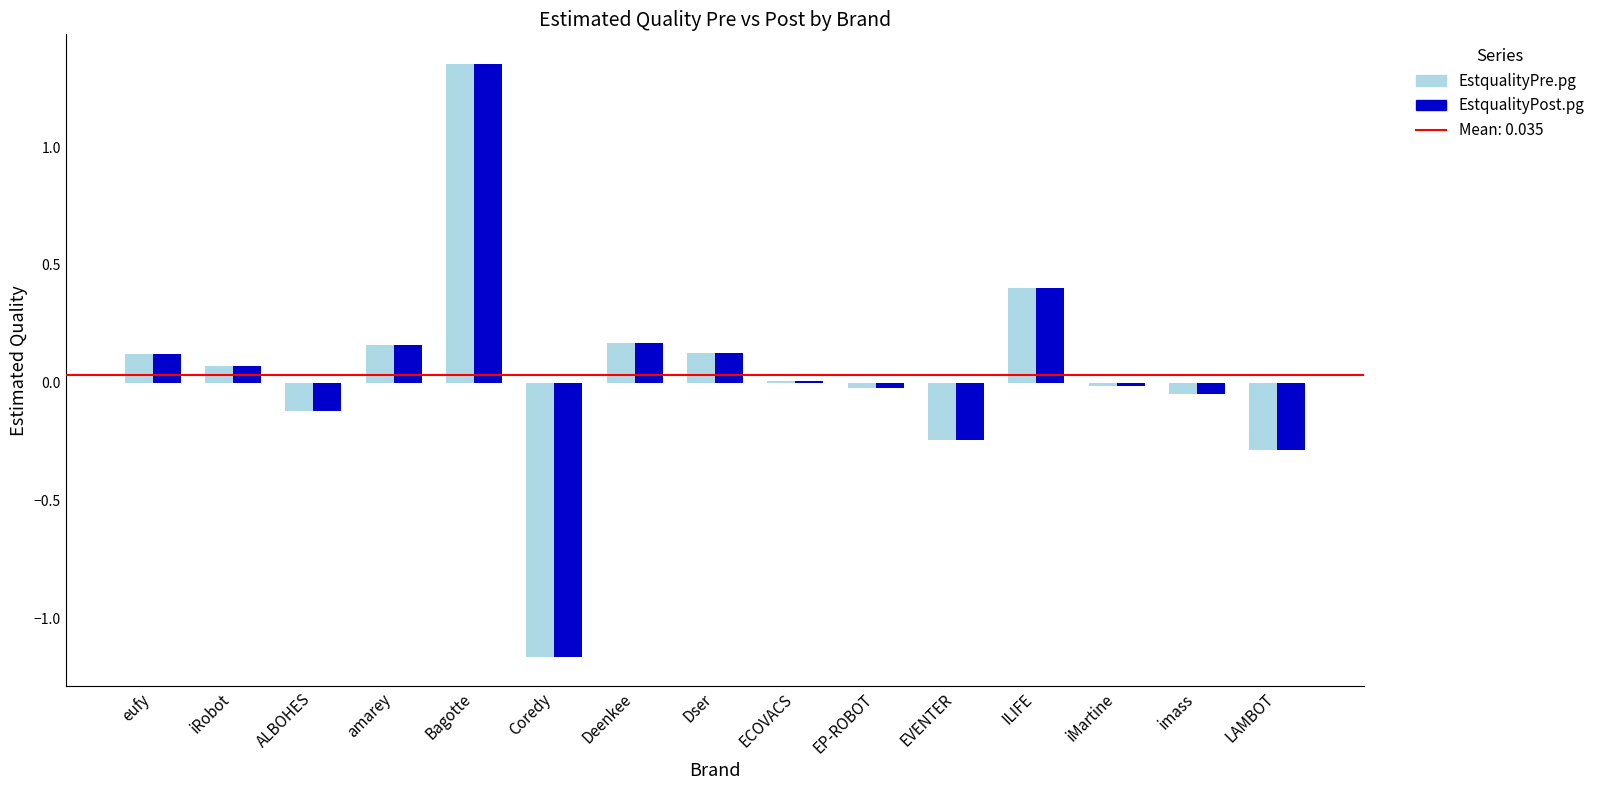

How many groups of bars are there?

15